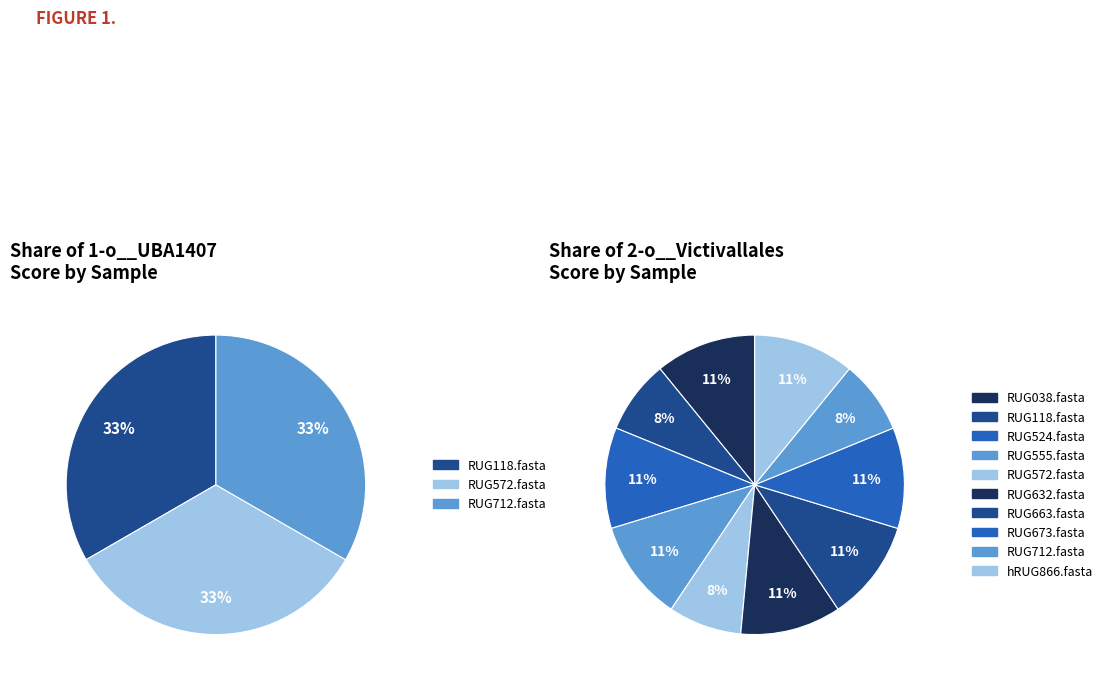

To the nearest percent, what is the average slice percentage?

10%